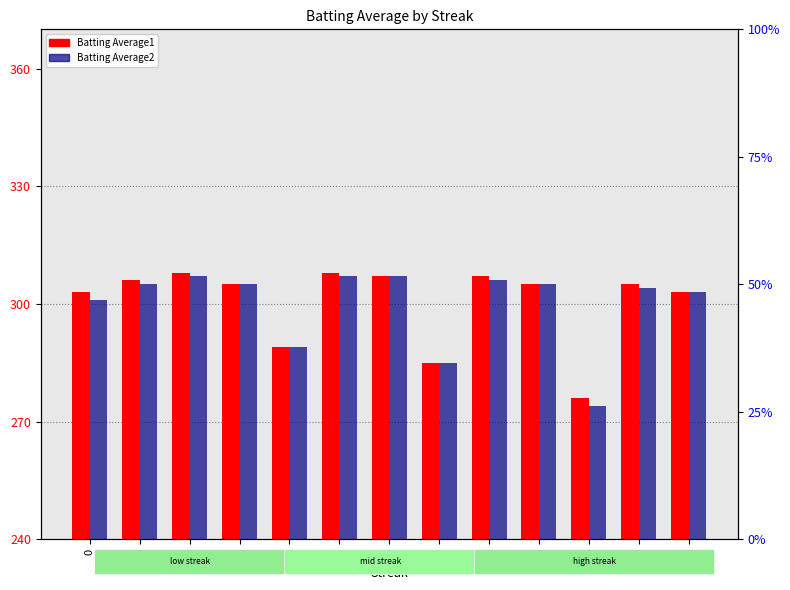

Rank the categories by Batting Average1 value from highest to lowest.

4, 10, 12, 16, 2, 6, 18, 22, 0, 24, 8, 14, 20